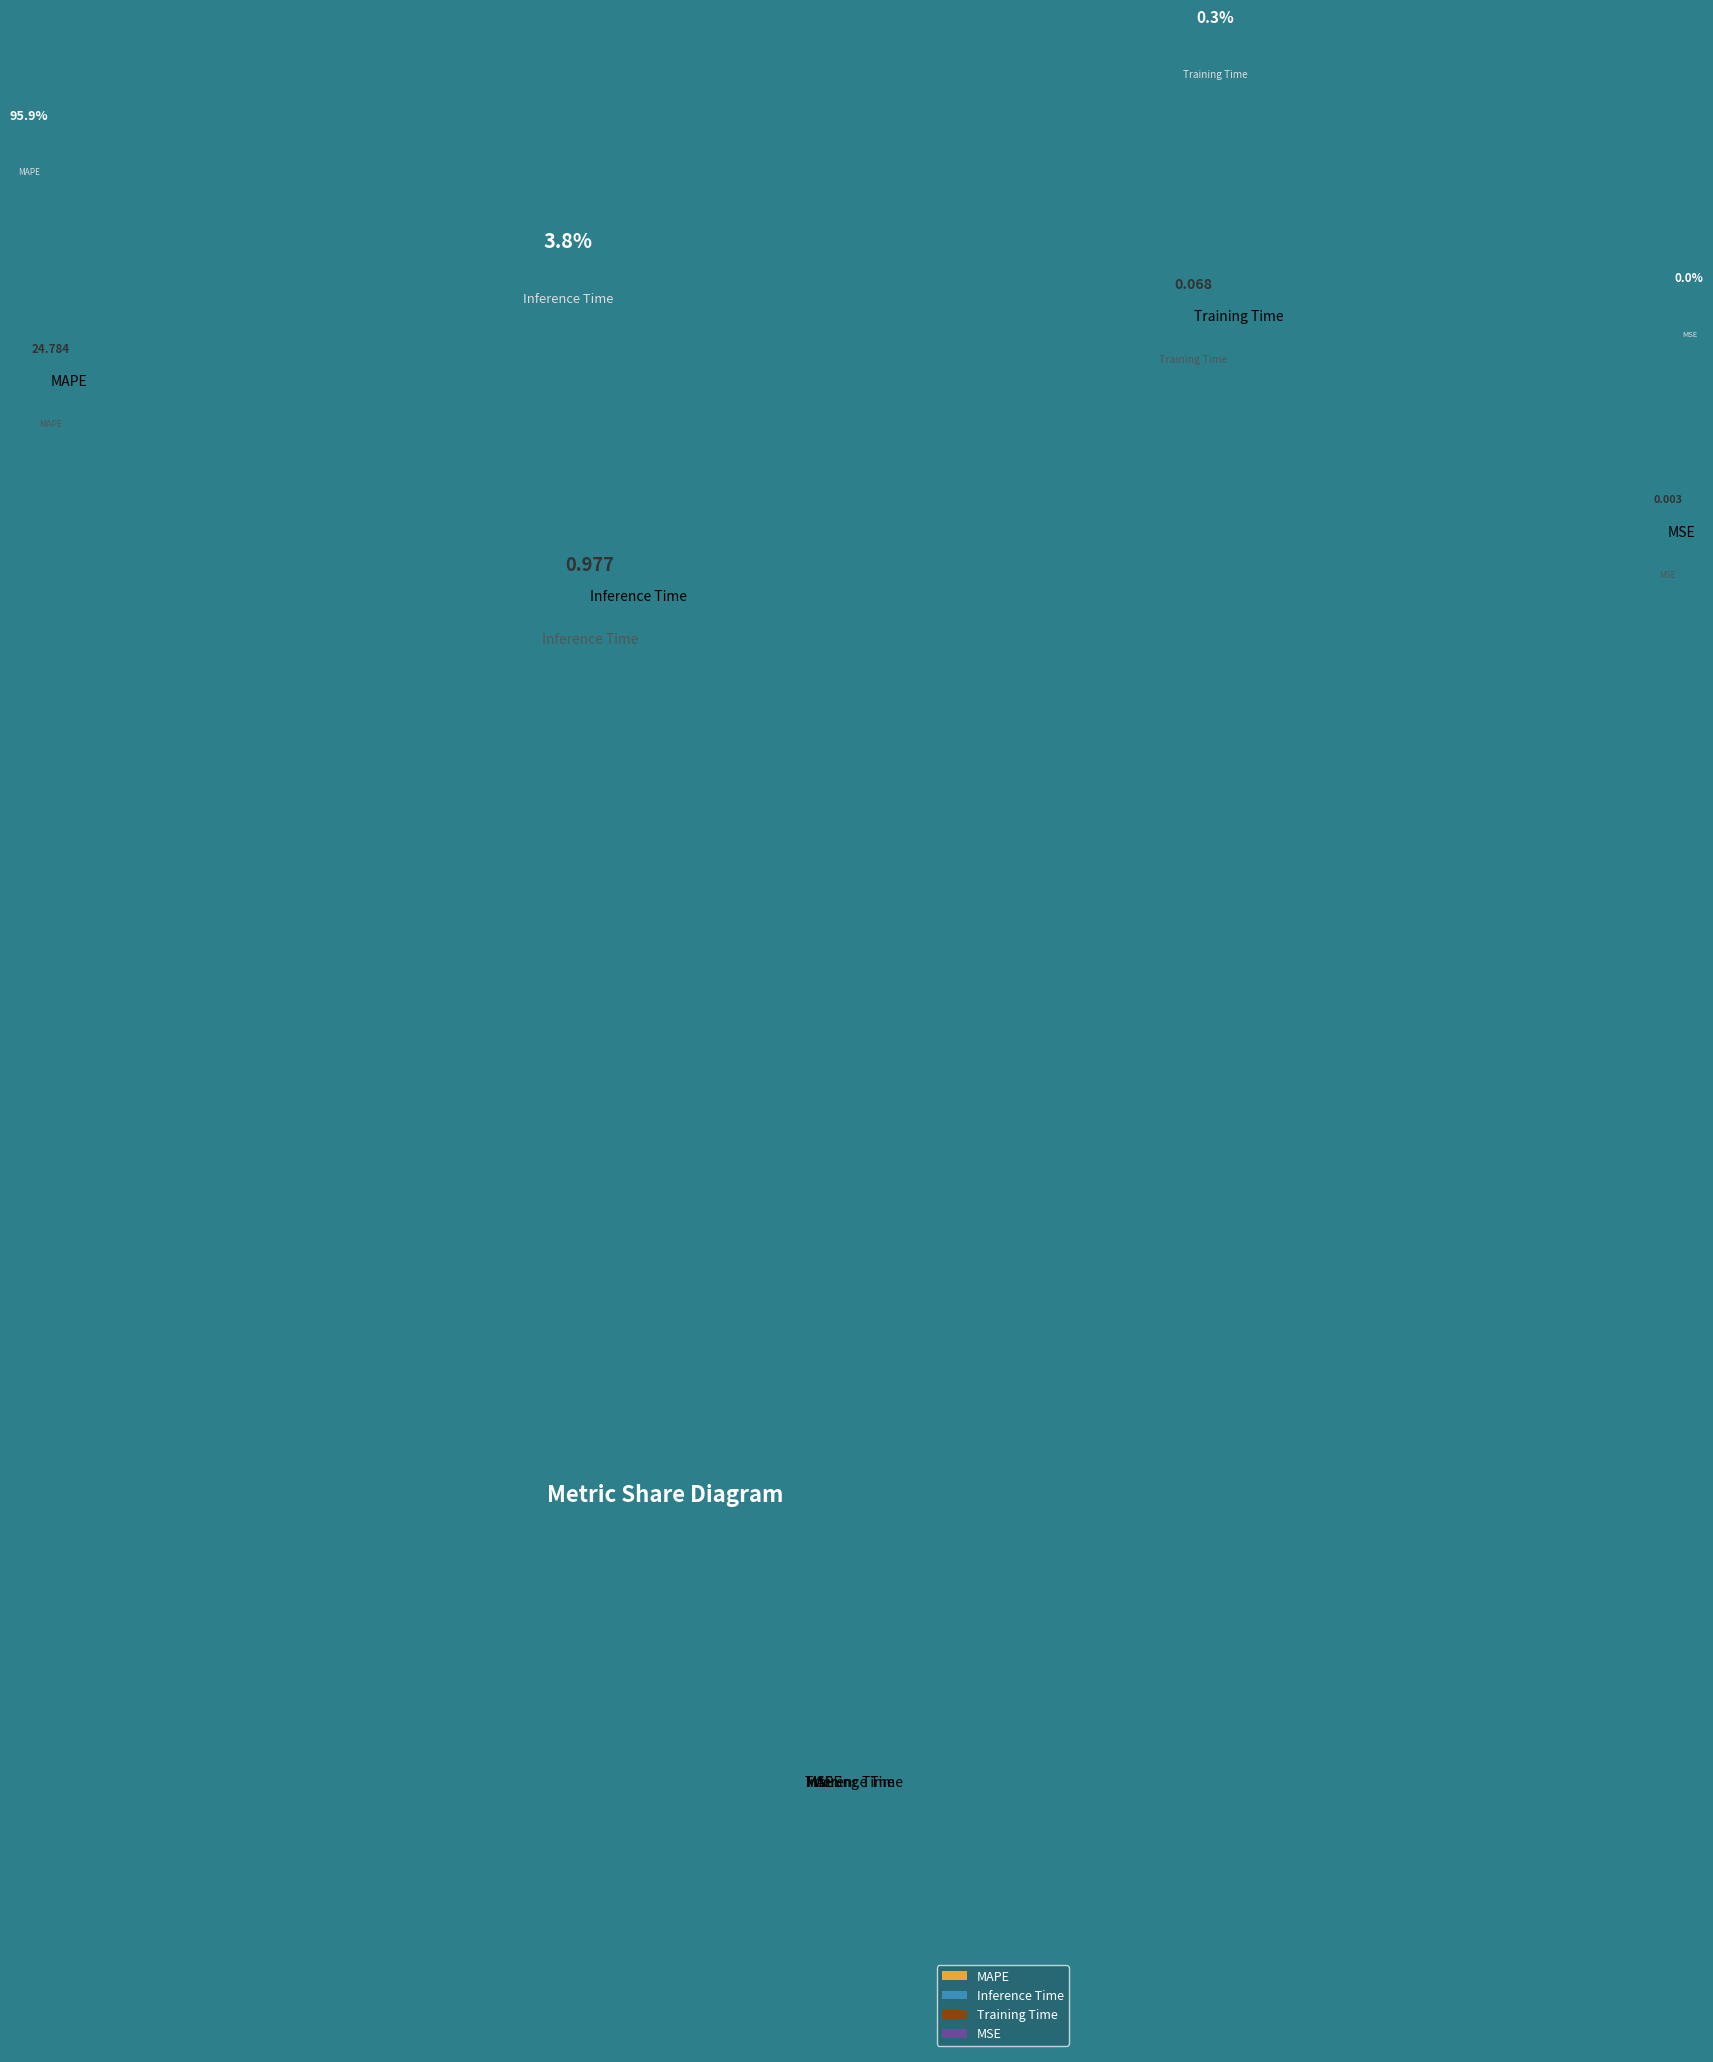

Rank the categories by value from lowest to highest.

MSE, Training Time, Inference Time, MAPE